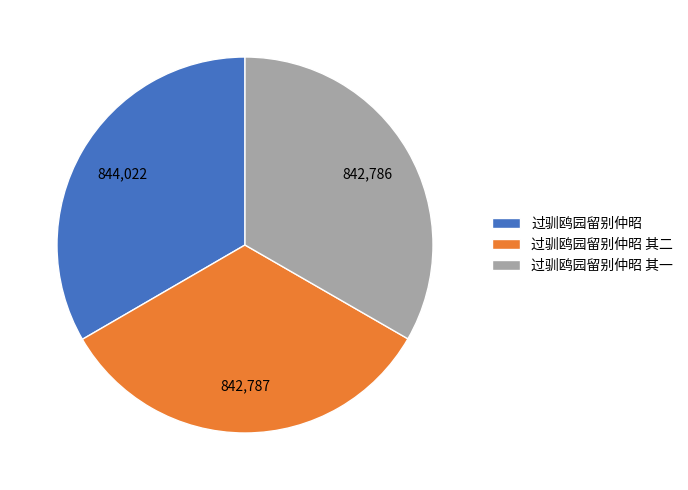

True or false: 过驯鸥园留别仲昭 accounts for 33% of the total.

True